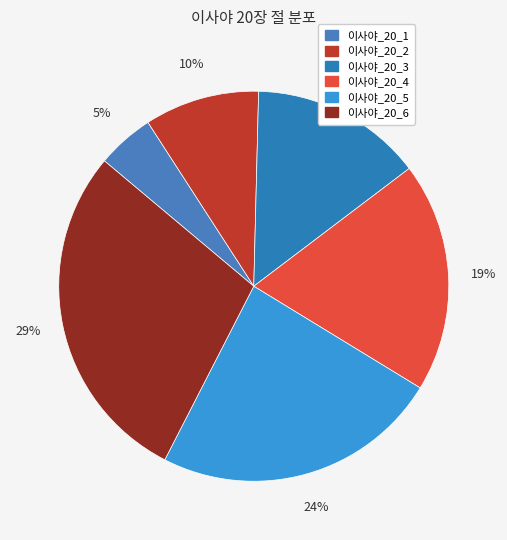

Count the number of slices in the pie.

6